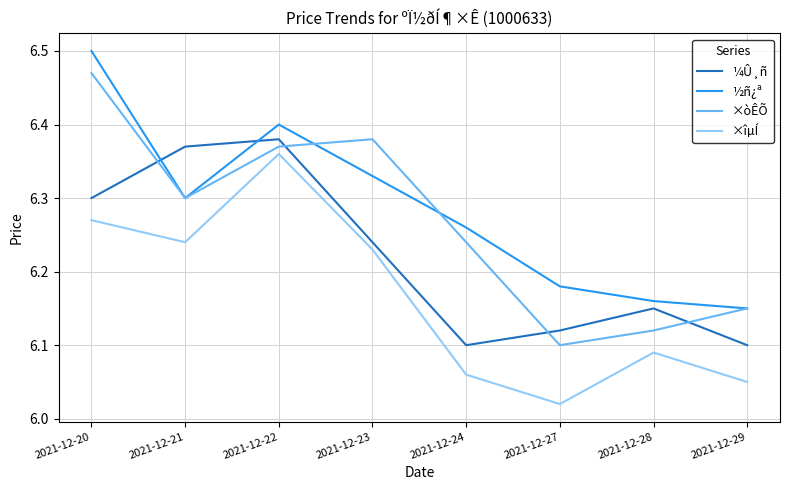

The ×îµÍ series shows 6.1 at 2021-12-24. True or false?

True